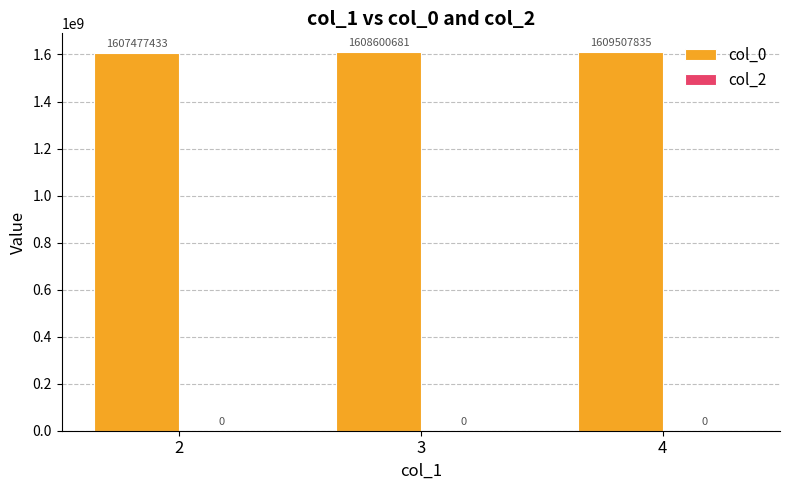

How many data points does each series have?

3